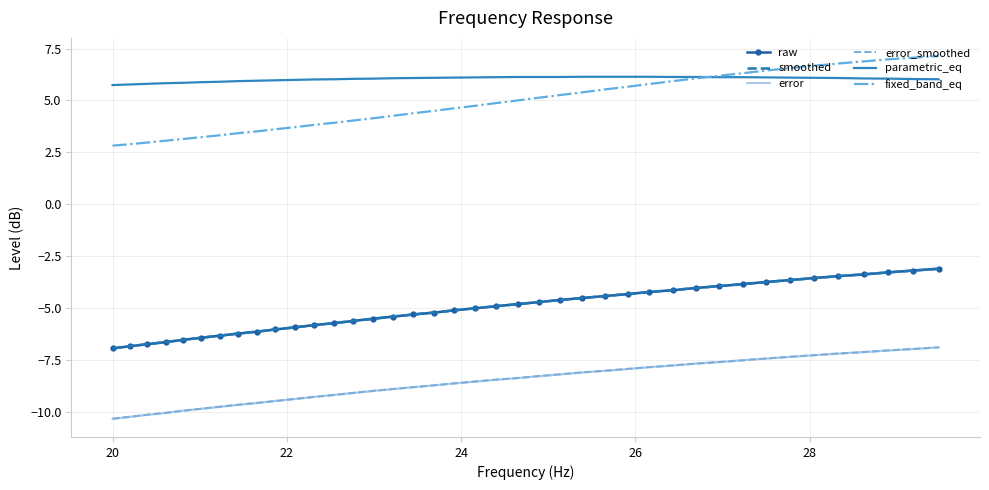

Reading right to left, what are all the values shown in this chart?

raw: -3.1	-3.2	-3.3	-3.4	-3.5	-3.6	-3.7	-3.8	-3.9	-4.0	-4.0	-4.2	-4.2	-4.3	-4.4	-4.5	-4.6	-4.7	-4.8	-4.9	-5.0	-5.1	-5.2	-5.3	-5.4	-5.5	-5.6	-5.7	-5.8	-5.9	-6.0	-6.2	-6.2	-6.3	-6.4	-6.5	-6.7	-6.8	-6.8	-7.0
smoothed: -3.1	-3.2	-3.3	-3.4	-3.5	-3.6	-3.7	-3.8	-3.9	-4.0	-4.0	-4.1	-4.2	-4.3	-4.4	-4.5	-4.6	-4.7	-4.8	-4.9	-5.0	-5.1	-5.2	-5.3	-5.4	-5.5	-5.6	-5.7	-5.8	-5.9	-6.0	-6.1	-6.2	-6.3	-6.4	-6.5	-6.7	-6.8	-6.8	-7.0
error: -6.9	-7.0	-7.0	-7.1	-7.2	-7.3	-7.4	-7.4	-7.5	-7.6	-7.7	-7.8	-7.8	-8.0	-8.0	-8.1	-8.2	-8.3	-8.4	-8.5	-8.6	-8.6	-8.7	-8.8	-8.9	-9.0	-9.1	-9.2	-9.3	-9.4	-9.5	-9.6	-9.7	-9.8	-9.9	-9.9	-10.1	-10.2	-10.2	-10.3
error_smoothed: -6.9	-7.0	-7.0	-7.1	-7.2	-7.3	-7.4	-7.4	-7.5	-7.6	-7.7	-7.8	-7.9	-7.9	-8.0	-8.1	-8.2	-8.3	-8.4	-8.5	-8.6	-8.6	-8.7	-8.8	-8.9	-9.0	-9.1	-9.2	-9.3	-9.4	-9.5	-9.6	-9.7	-9.8	-9.9	-10.0	-10.1	-10.2	-10.2	-10.3
parametric_eq: 6.0	6.0	6.0	6.1	6.1	6.1	6.1	6.1	6.1	6.1	6.1	6.1	6.1	6.1	6.1	6.1	6.1	6.1	6.1	6.1	6.1	6.1	6.1	6.1	6.1	6.0	6.0	6.0	6.0	6.0	6.0	6.0	5.9	5.9	5.9	5.8	5.8	5.8	5.8	5.7
fixed_band_eq: 7.1	7.1	7.0	6.9	6.8	6.7	6.6	6.4	6.3	6.2	6.1	5.9	5.8	5.7	5.5	5.4	5.3	5.1	5.0	4.9	4.7	4.6	4.5	4.4	4.3	4.1	4.0	3.9	3.8	3.7	3.6	3.5	3.4	3.3	3.2	3.1	3.1	3.0	2.9	2.8